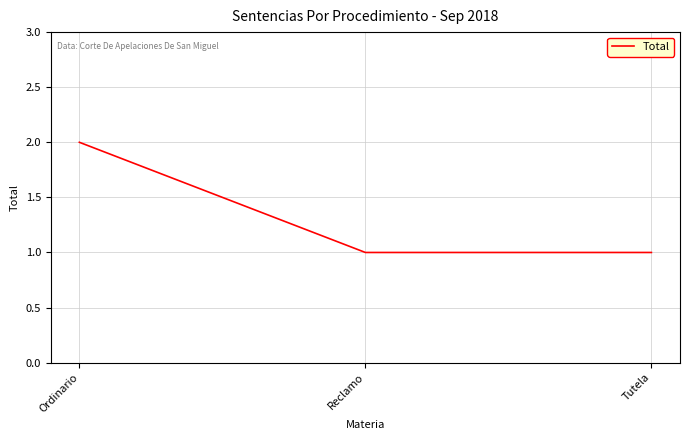

Between Tutela and Ordinario, which is larger?

Ordinario